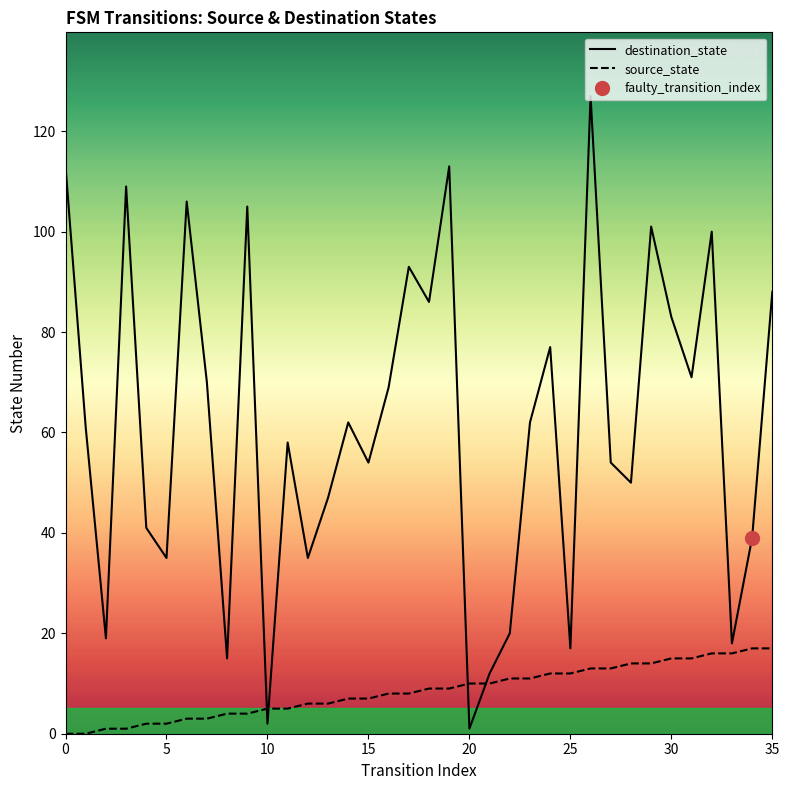

True or false: source_state has a value of 1 at 25.

False